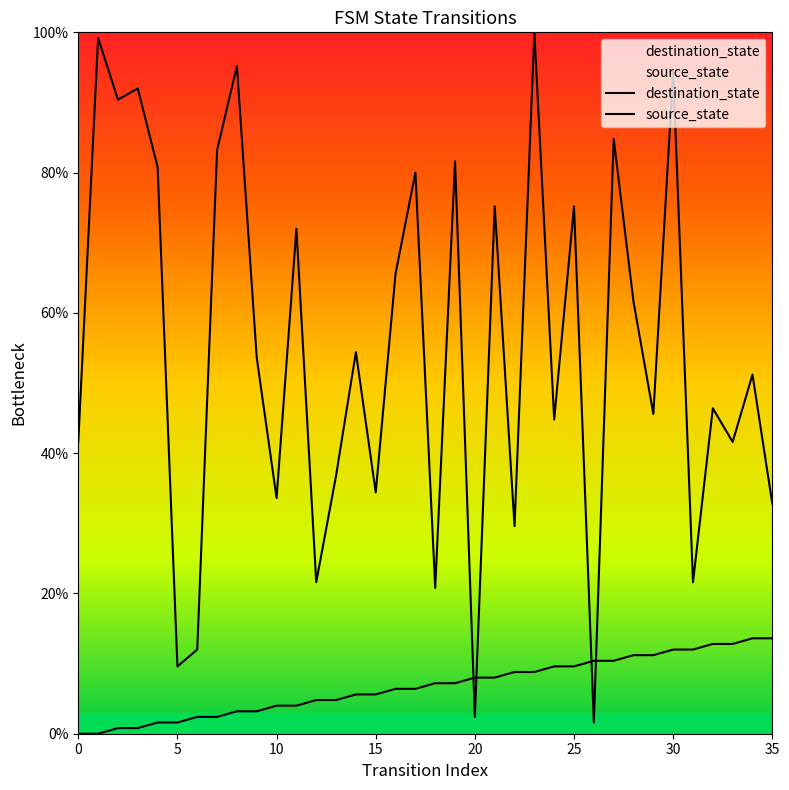

What is the difference between the destination_state values at 27 and 5?

75.2